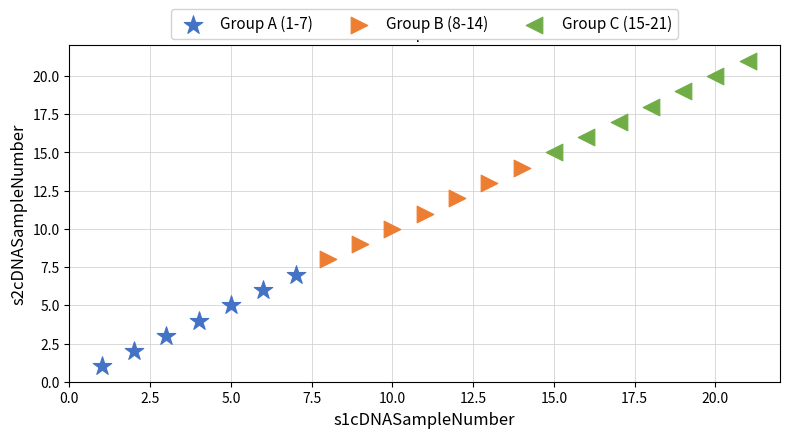

Which series contains the lowest Y value?

Group A (1-7)